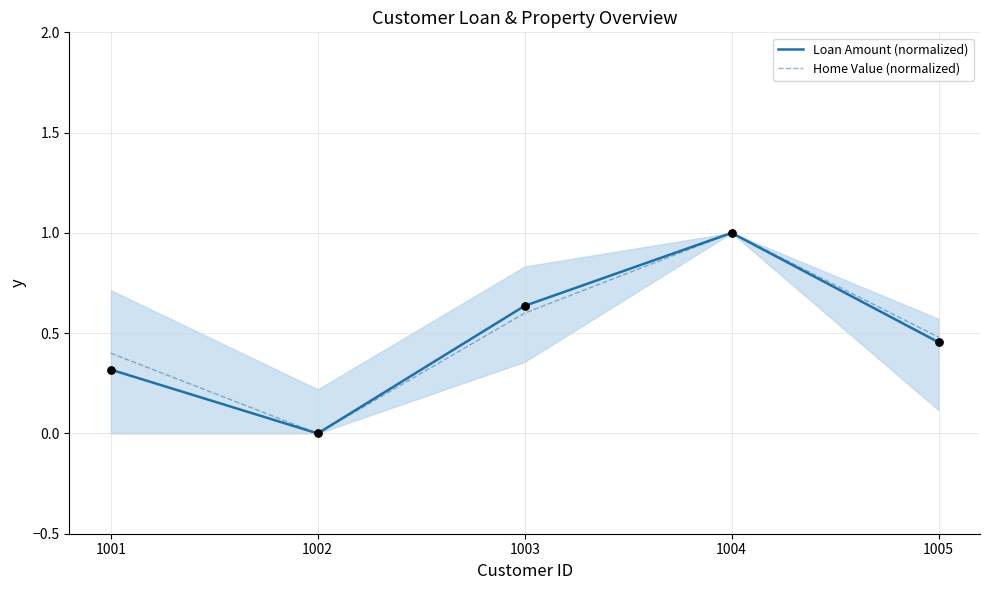

Which series contains the highest Y value?

Loan Amount (normalized)